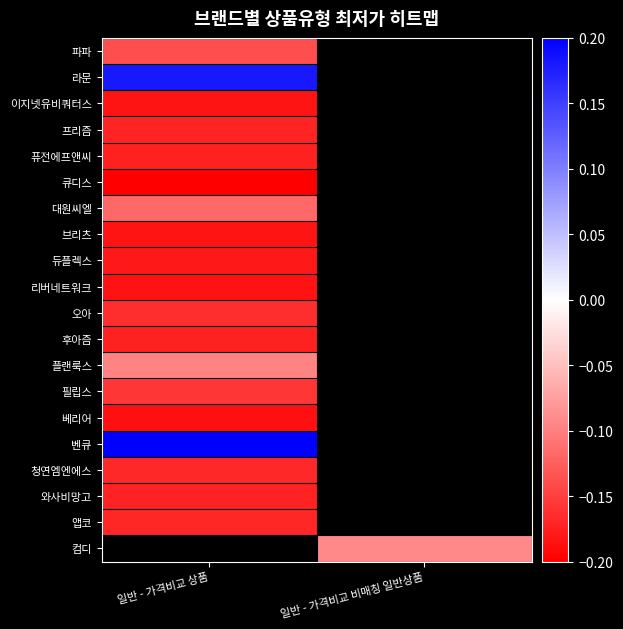

What is the minimum value shown in the chart?

-0.2